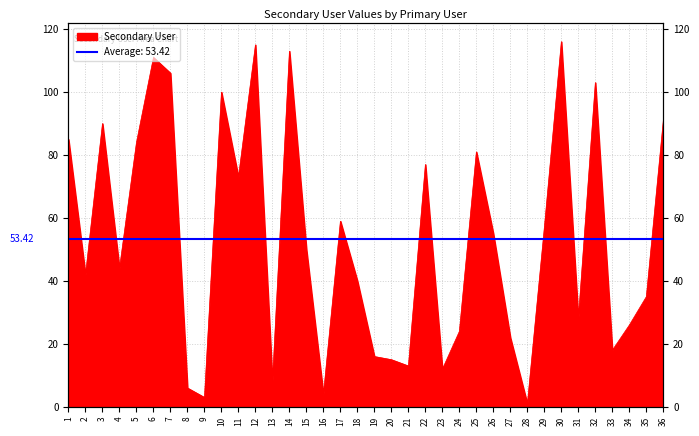

Reading left to right, transcribe all the data shown in this chart.

1=85	2=42	3=90	4=44	5=84	6=111	7=106	8=6	9=3	10=100	11=73	12=115	13=8	14=113	15=50	16=4	17=59	18=40	19=16	20=15	21=13	22=77	23=12	24=24	25=81	26=55	27=22	28=1	29=57	30=116	31=28	32=103	33=18	34=26	35=35	36=91